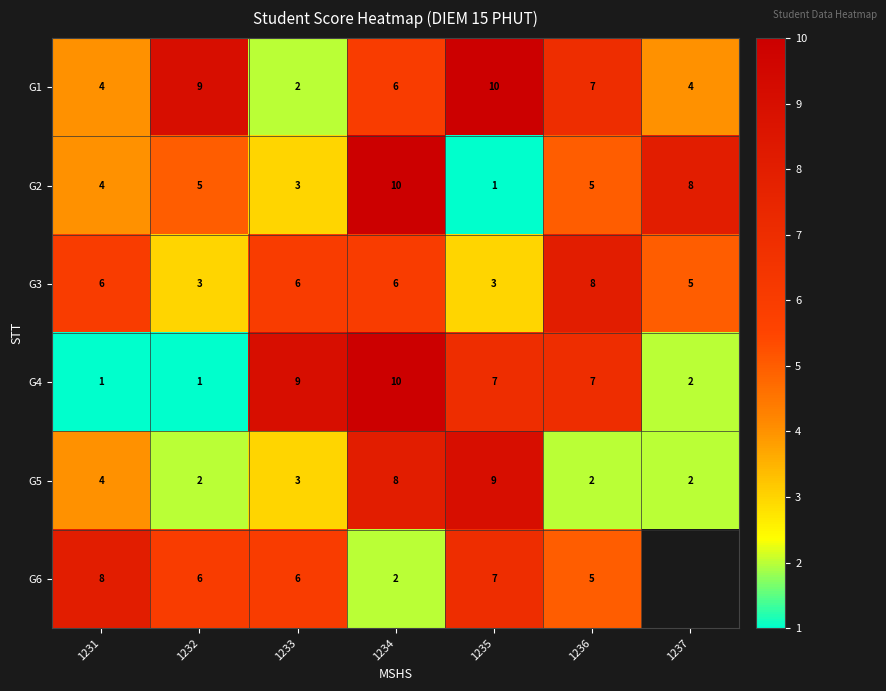

At how many categories does at least one series exceed 9?

2